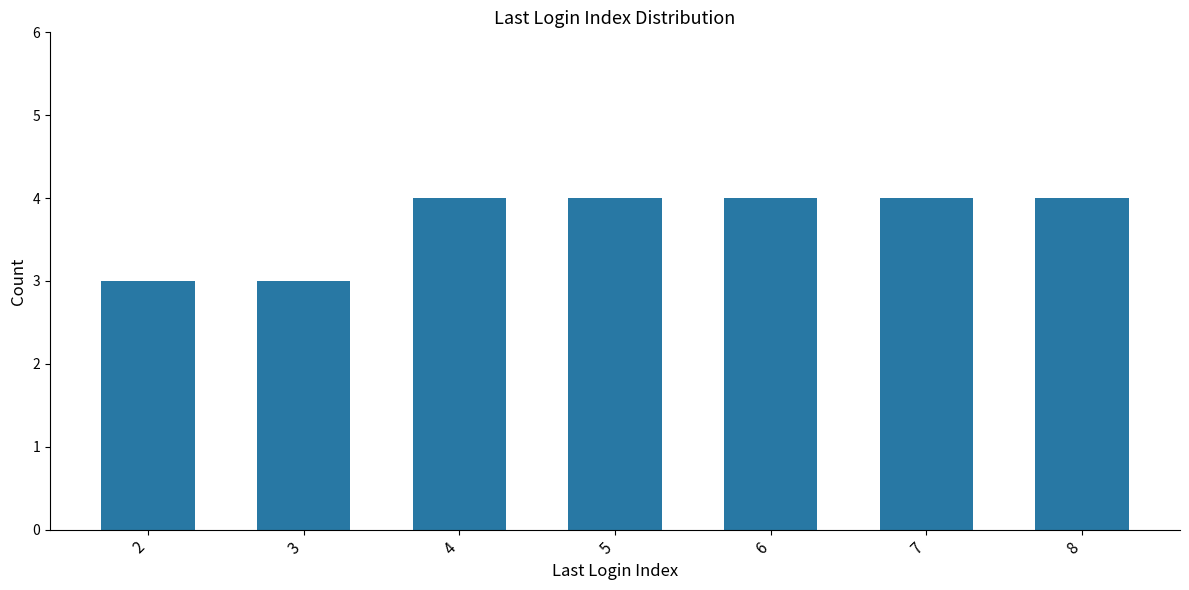

What is the value of the 6th bar from the left?

4